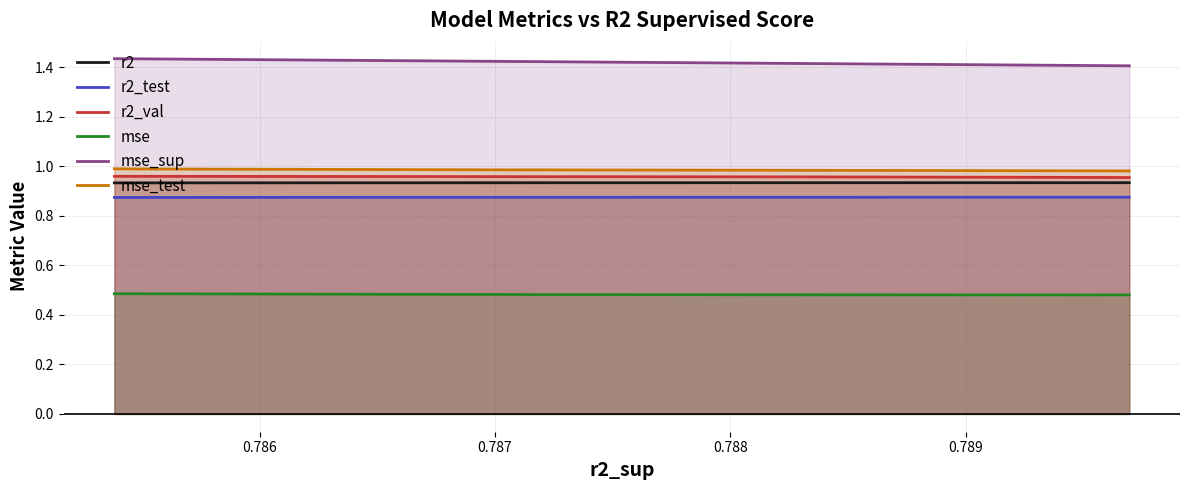

Which series has the largest total across all categories?

mse_sup